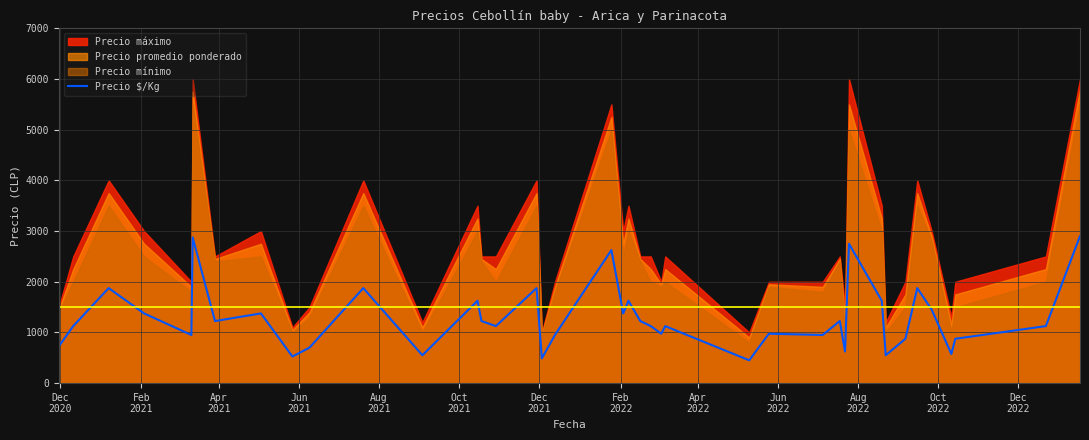

What is the highest value of the Precio $/Kg series?

2900